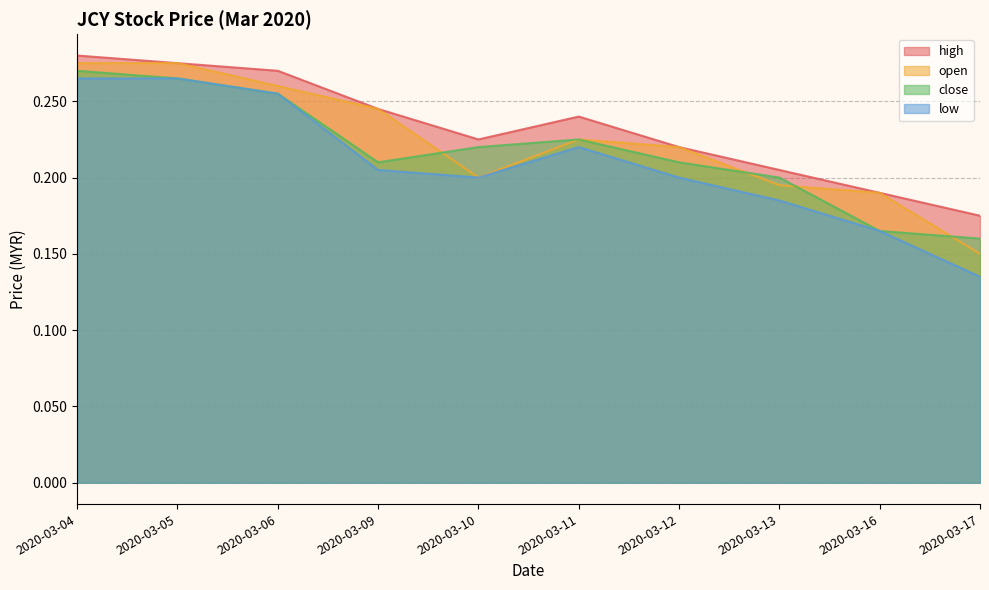

True or false: open has a value of 0.1 at 2020-03-11.

False